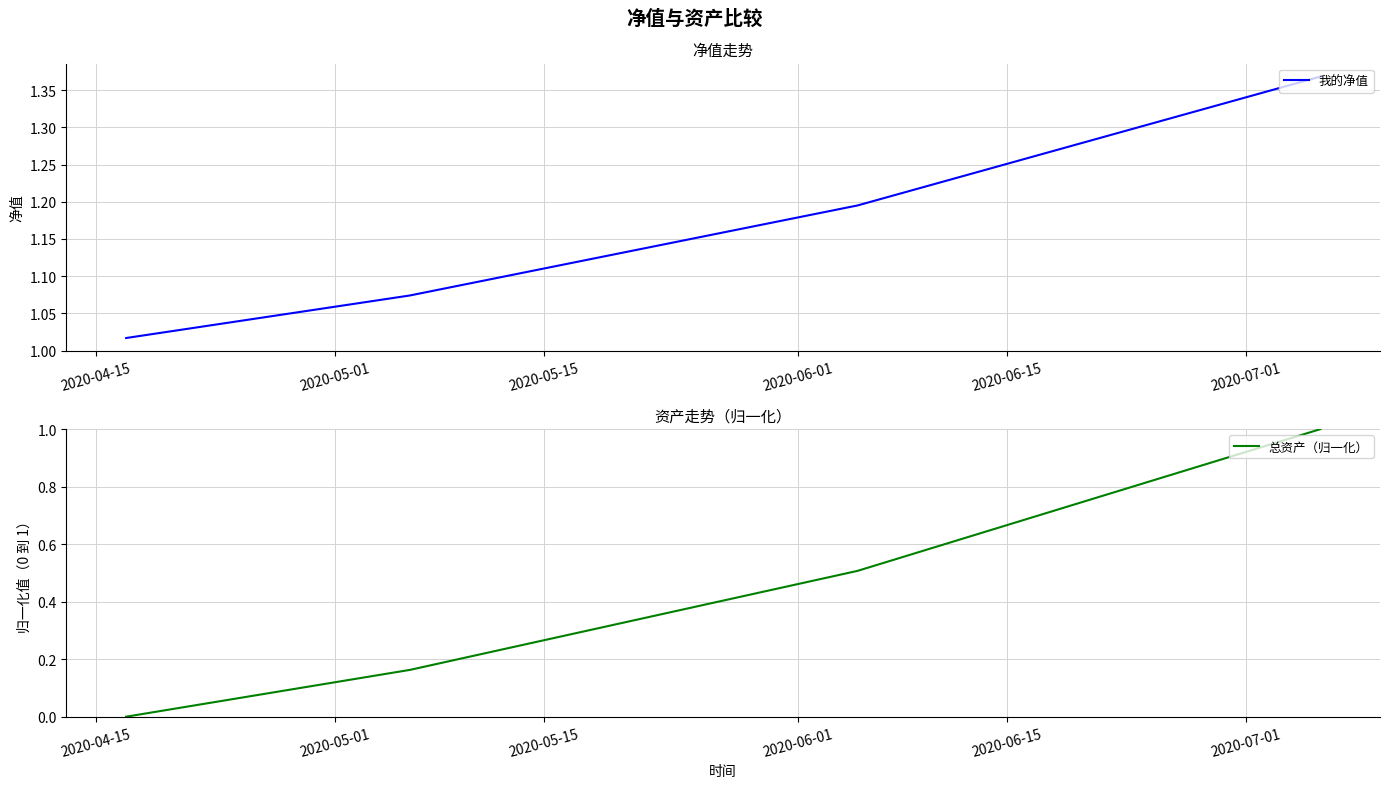

Which series has the largest total across all categories?

我的净值